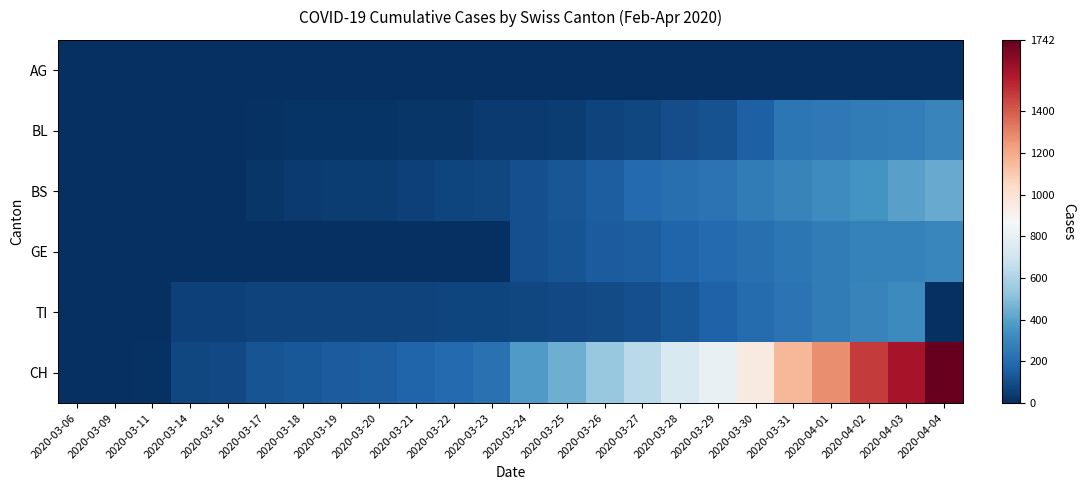

Which series changed the most between 2020-03-17 and 2020-03-21?

CH